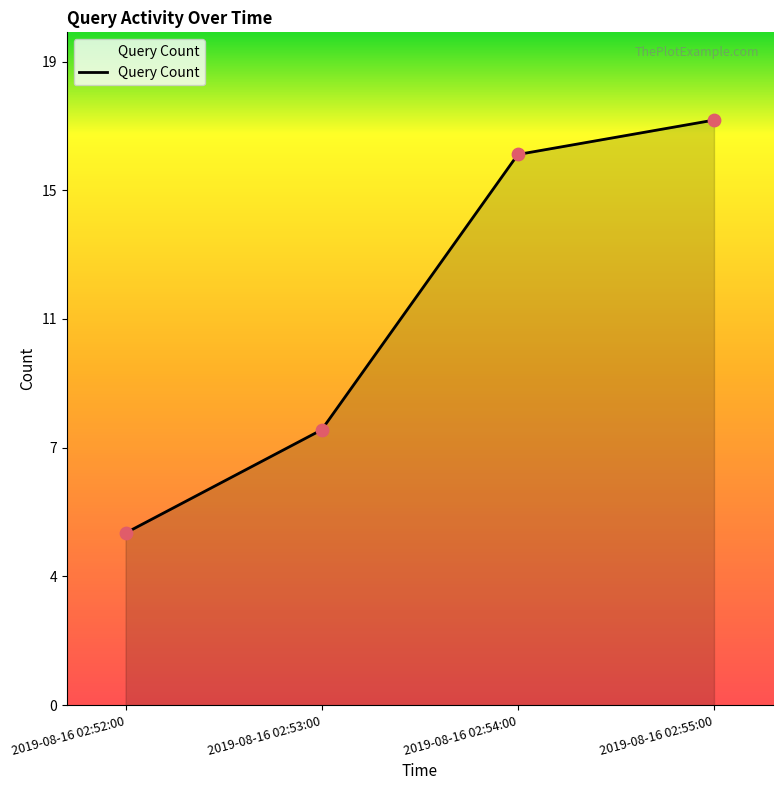

What is the change in value from 2019-08-16 02:53:00 to 2019-08-16 02:55:00?

+9